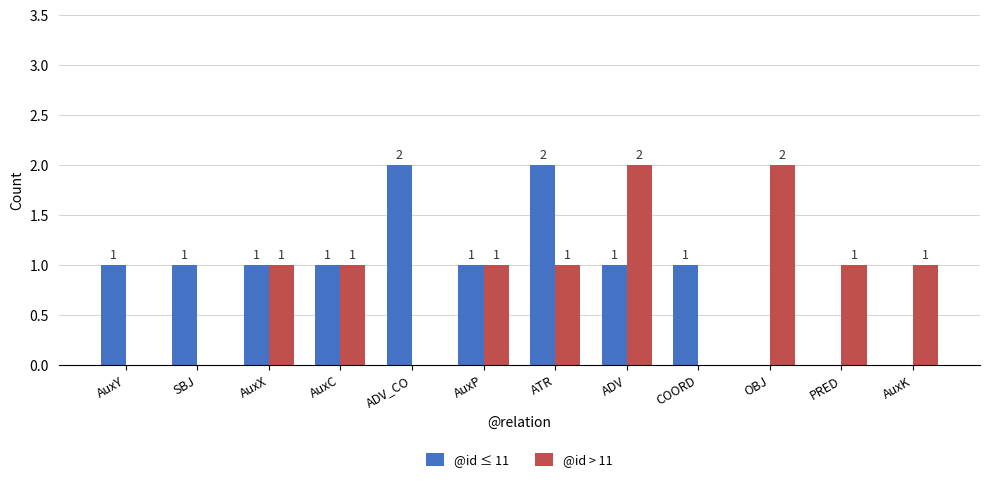

Does the chart contain stacked bars?

No